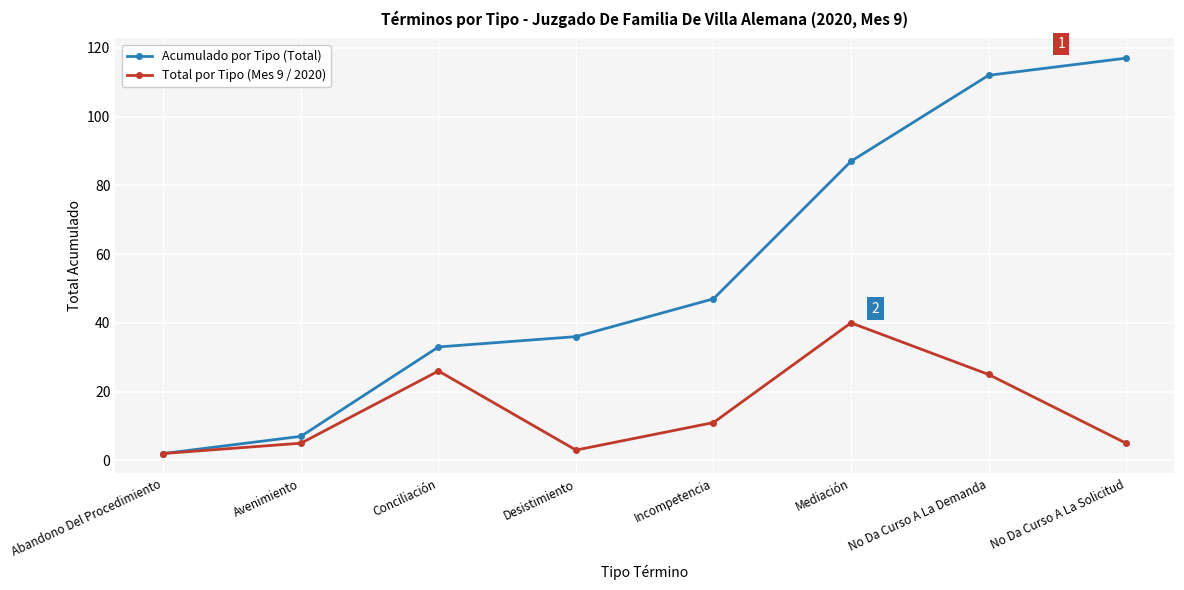

Reading left to right, list all the values displayed in this chart.

Acumulado por Tipo (Total): 2	7	33	36	47	87	112	117
Total por Tipo (Mes 9 / 2020): 2	5	26	3	11	40	25	5